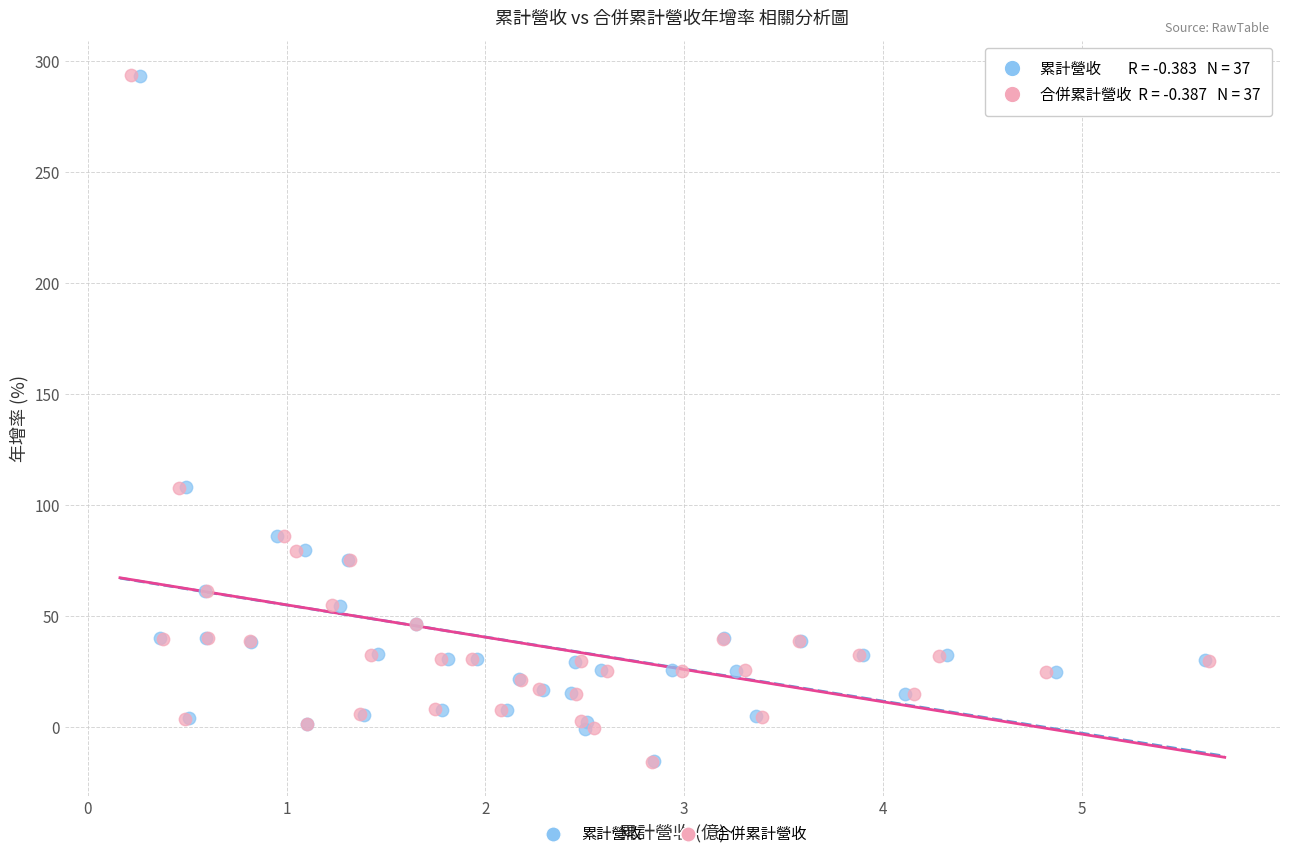

Which series has the widest spread of Y values?

合併累計營收